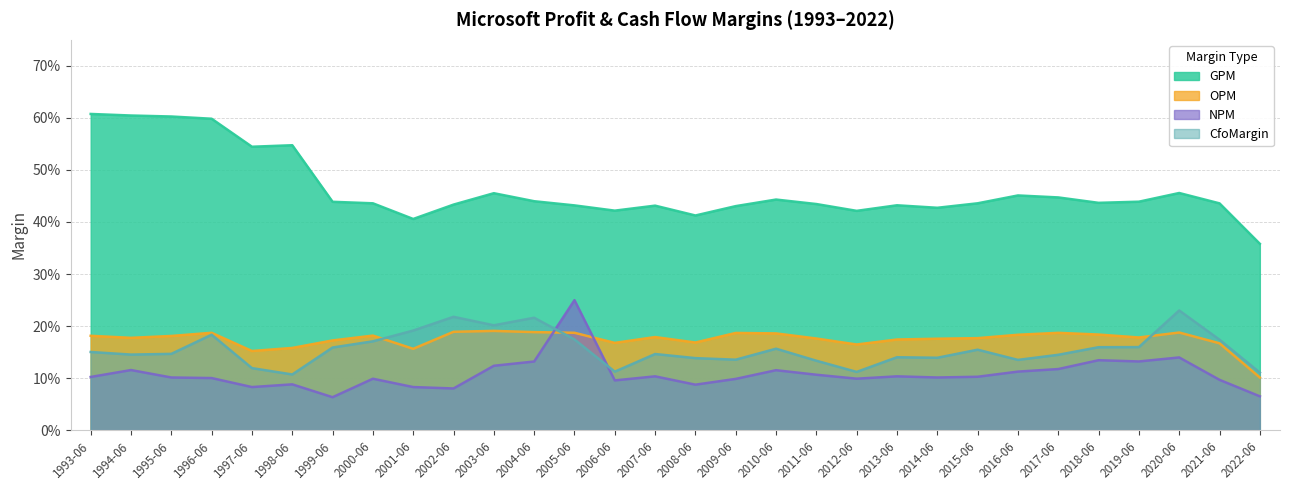

What is the difference between the maximum and minimum values in the GPM series?

0.2